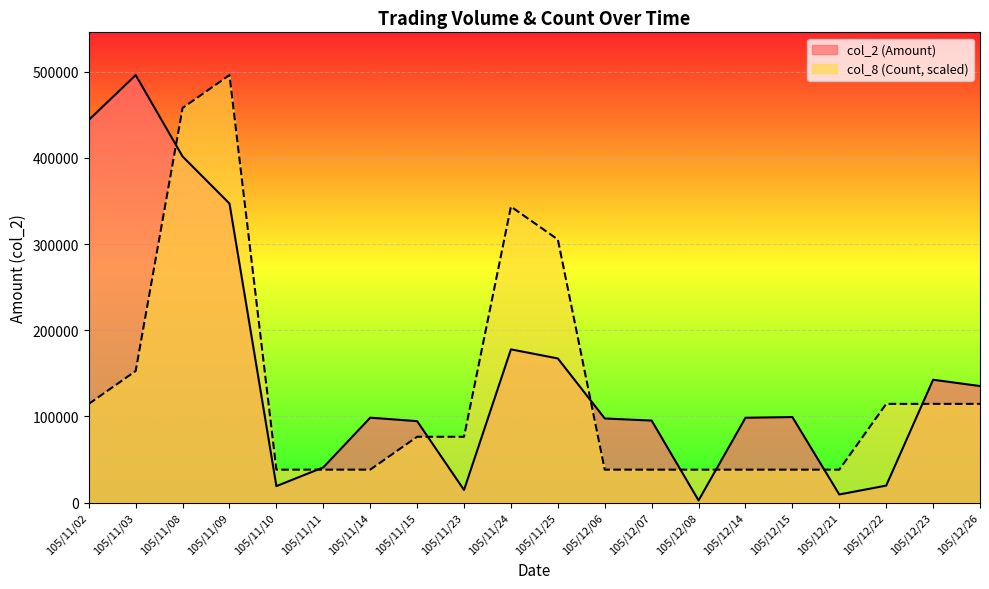

Count the number of data series in this chart.

2